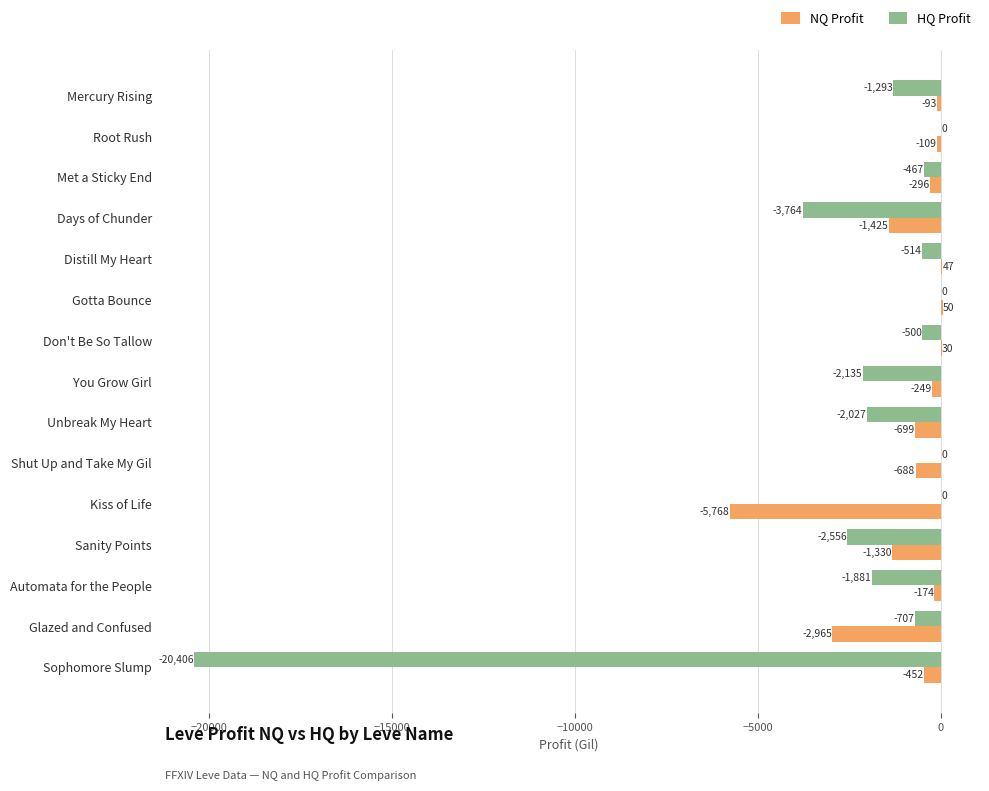

Count the number of categories in the chart.

15